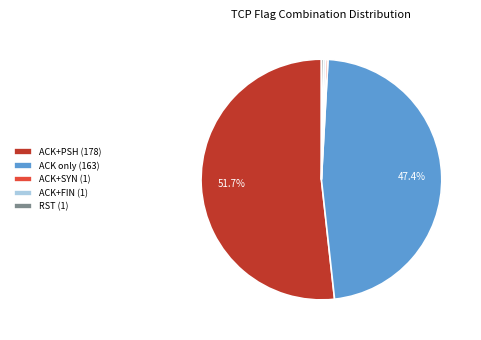

Count the number of slices in the pie.

5